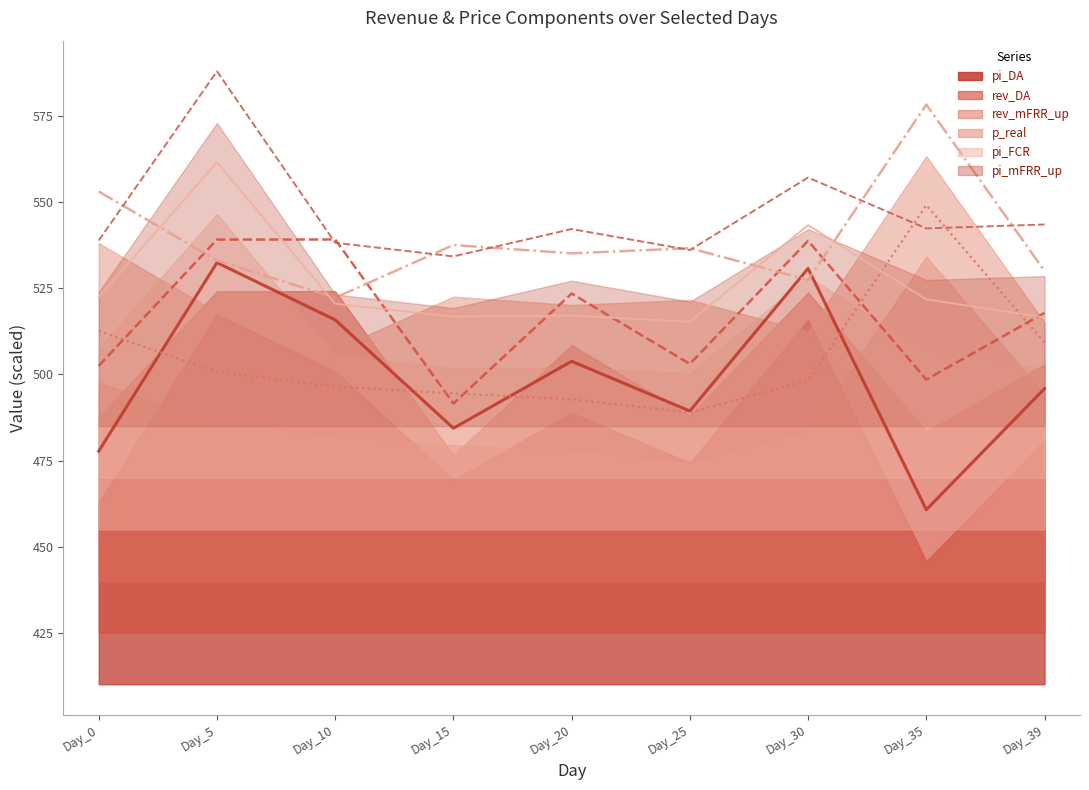

How many values in the pi_mFRR_up series are below 542?

4